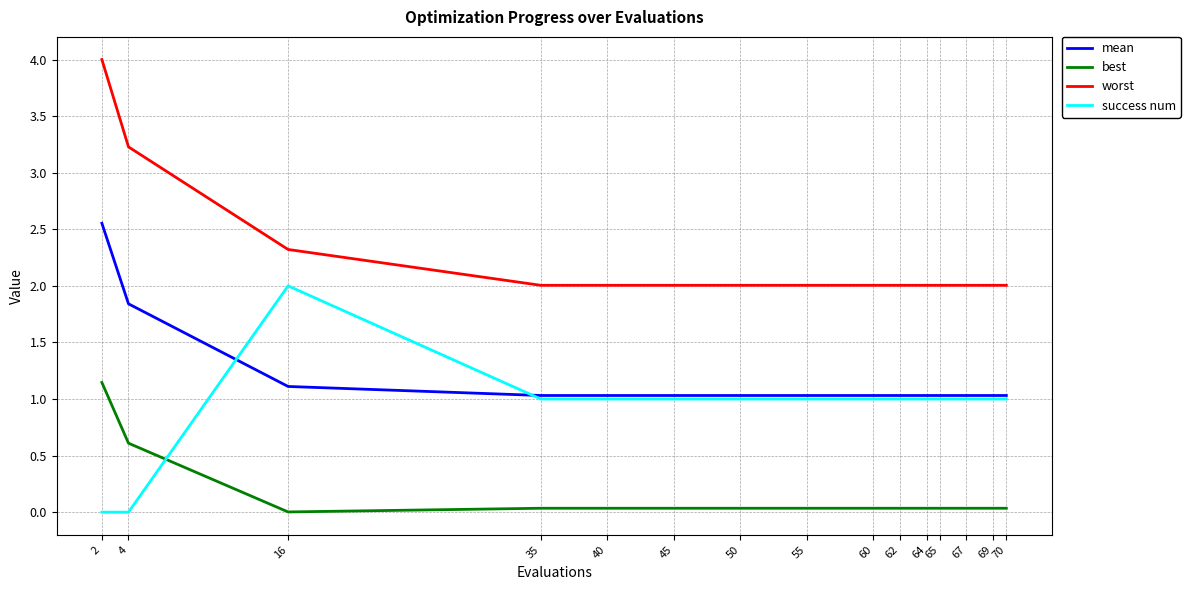

True or false: mean and worst intersect in this chart.

False